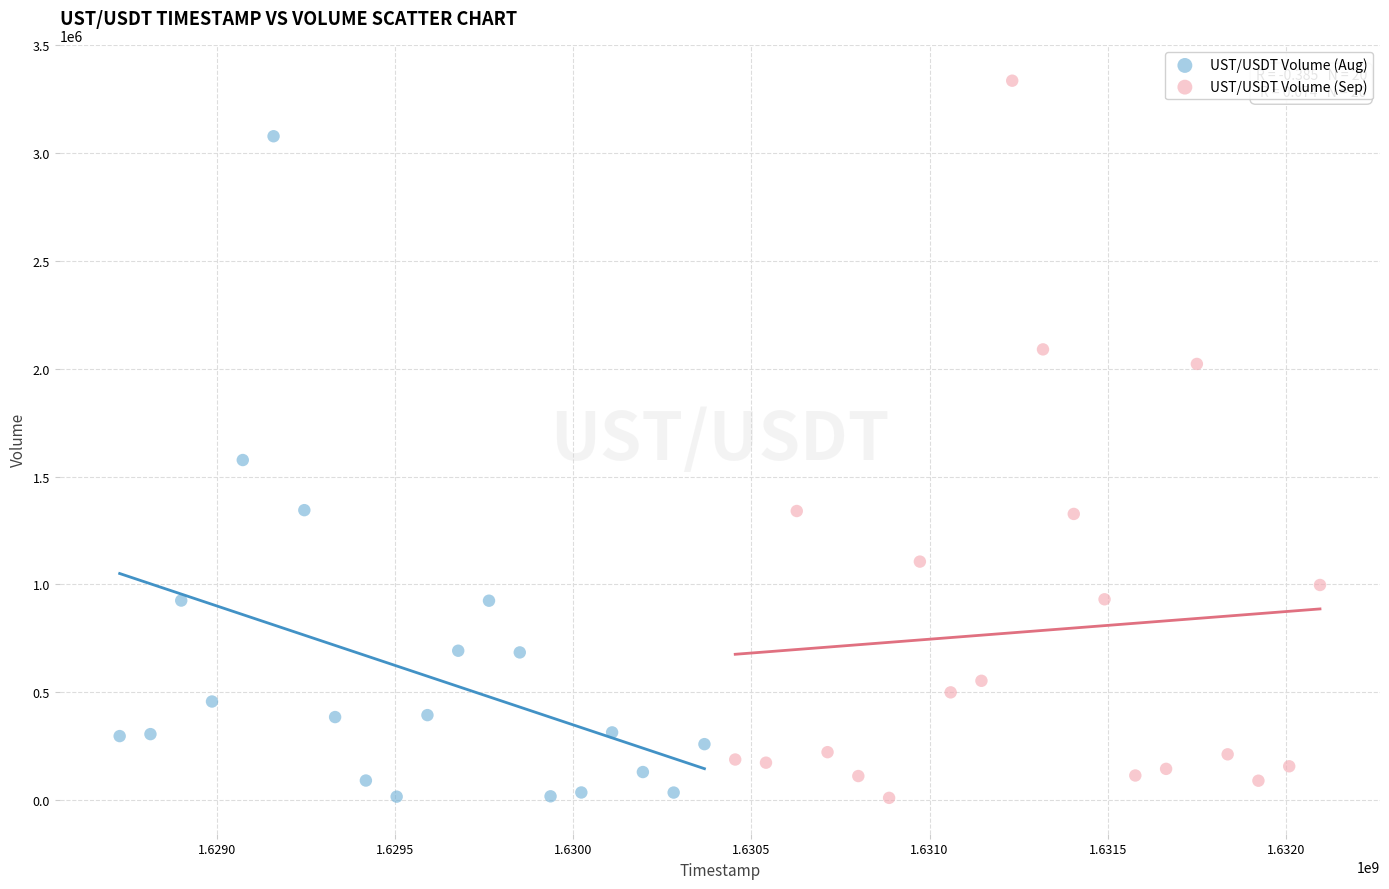

Which series has the largest Y range (max minus min)?

UST/USDT Volume (Sep)